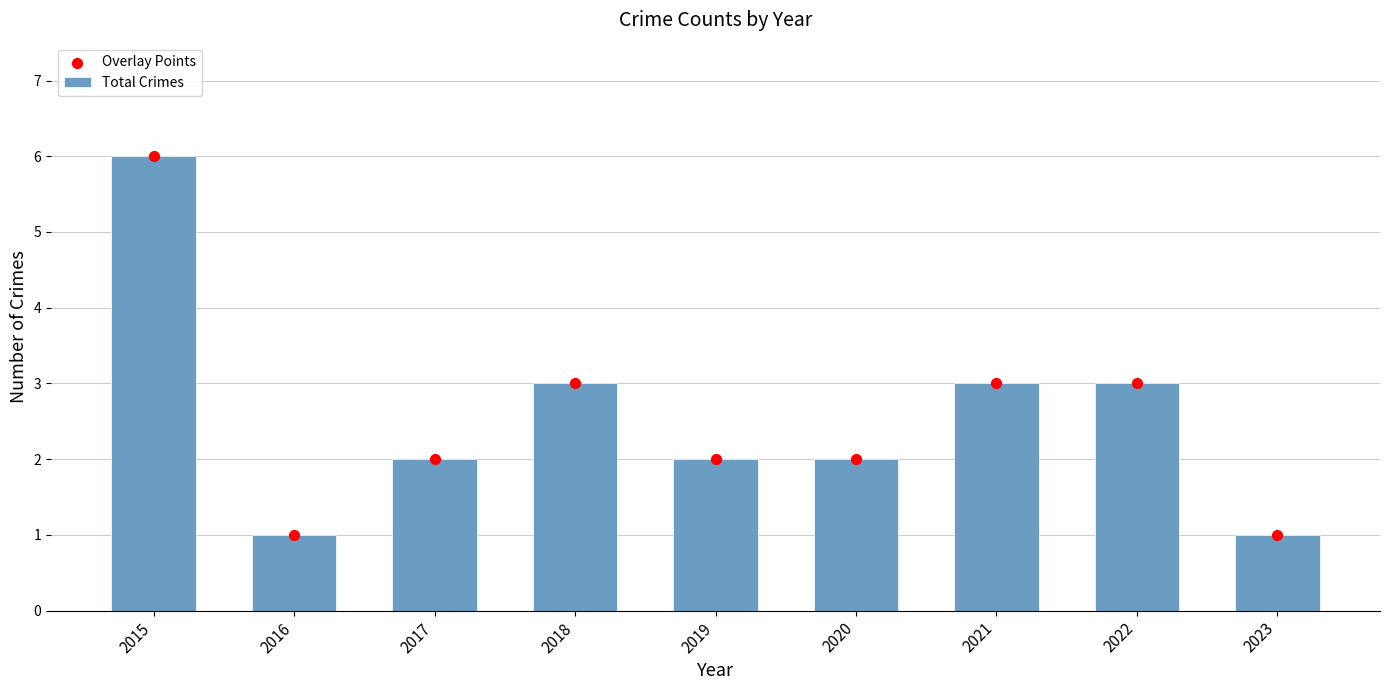

What is the total value across all series at 2018?

6